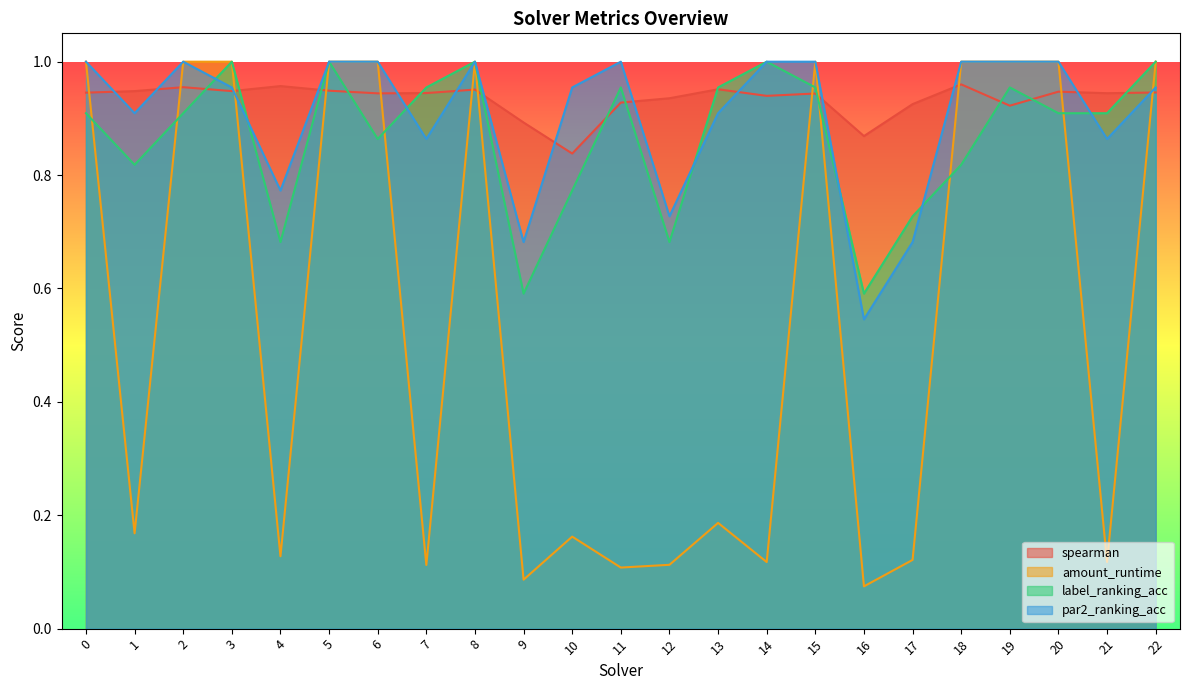

Reading left to right, extract all data points from this chart.

spearman: 0=0.9	1=0.9	2=1.0	3=0.9	4=1.0	5=0.9	6=0.9	7=0.9	8=1.0	9=0.9	10=0.8	11=0.9	12=0.9	13=1.0	14=0.9	15=0.9	16=0.9	17=0.9	18=1.0	19=0.9	20=0.9	21=0.9	22=0.9
amount_runtime: 0=1.0	1=0.2	2=1.0	3=1.0	4=0.1	5=1.0	6=1.0	7=0.1	8=1.0	9=0.1	10=0.2	11=0.1	12=0.1	13=0.2	14=0.1	15=1.0	16=0.1	17=0.1	18=1.0	19=1.0	20=1.0	21=0.1	22=1.0
label_ranking_acc: 0=0.9	1=0.8	2=0.9	3=1.0	4=0.7	5=1.0	6=0.9	7=1.0	8=1.0	9=0.6	10=0.8	11=1.0	12=0.7	13=1.0	14=1.0	15=1.0	16=0.6	17=0.7	18=0.8	19=1.0	20=0.9	21=0.9	22=1.0
par2_ranking_acc: 0=1.0	1=0.9	2=1.0	3=1.0	4=0.8	5=1.0	6=1.0	7=0.9	8=1.0	9=0.7	10=1.0	11=1.0	12=0.7	13=0.9	14=1.0	15=1.0	16=0.5	17=0.7	18=1.0	19=1.0	20=1.0	21=0.9	22=1.0